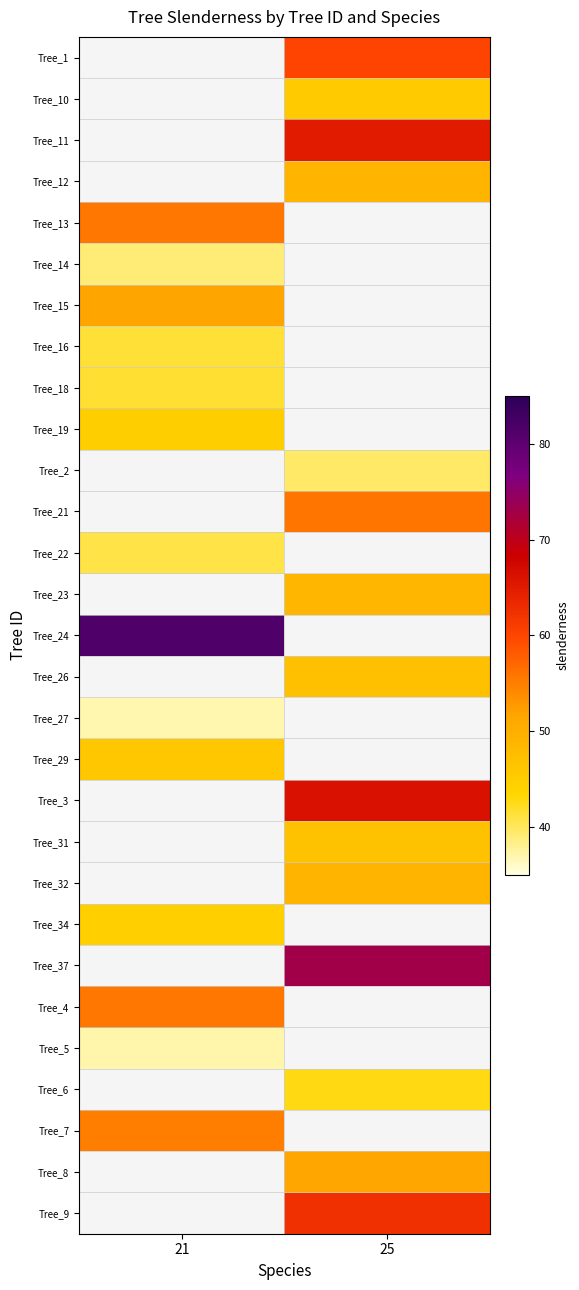

What is the greatest value displayed?

81.4